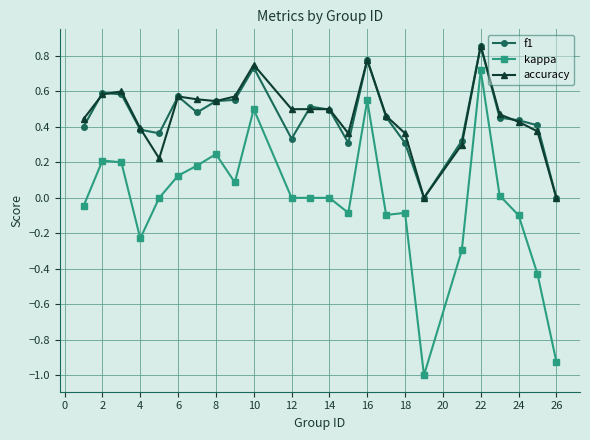

True or false: f1 has more than 0 points higher than both neighbors.

True